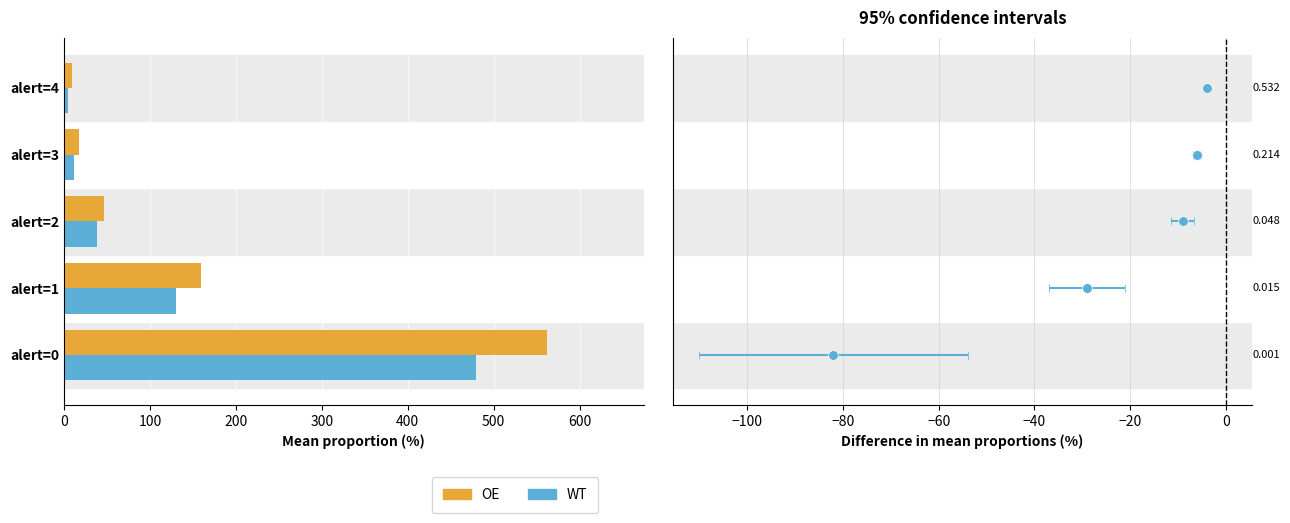

The WT series shows 480 at alert=0. True or false?

True